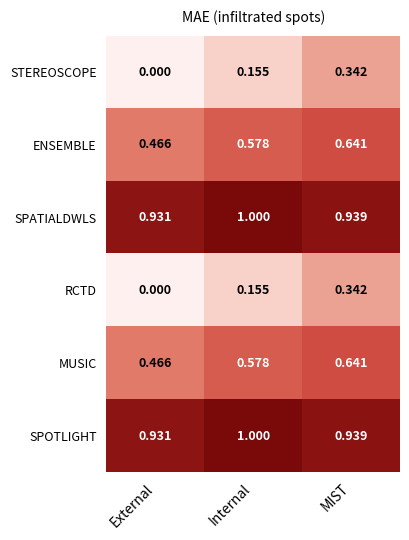

List the labels in order of ENSEMBLE value, largest first.

MIST, Internal, External